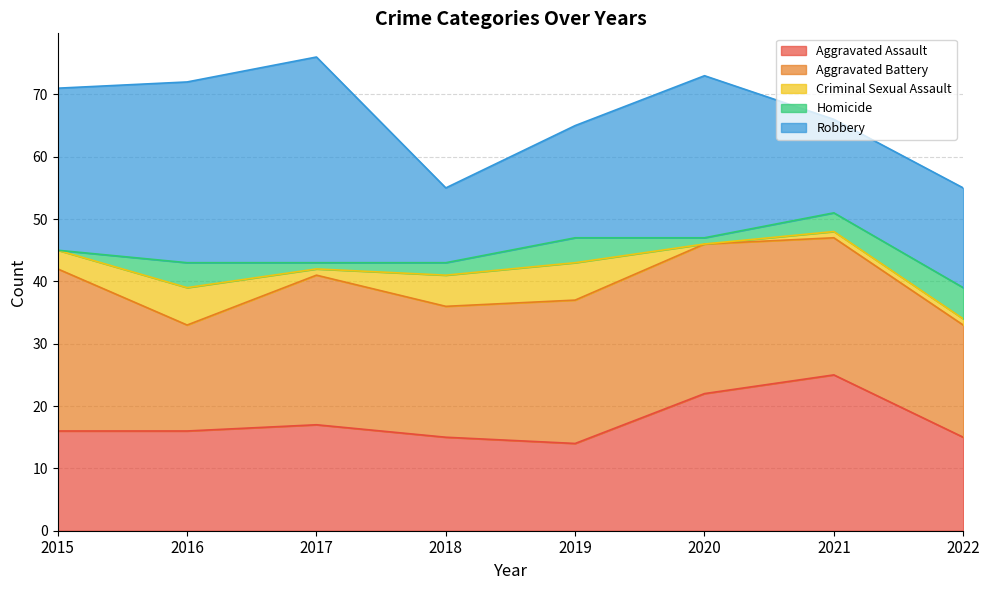

True or false: Aggravated Battery has a value of 28 at 2022.

False